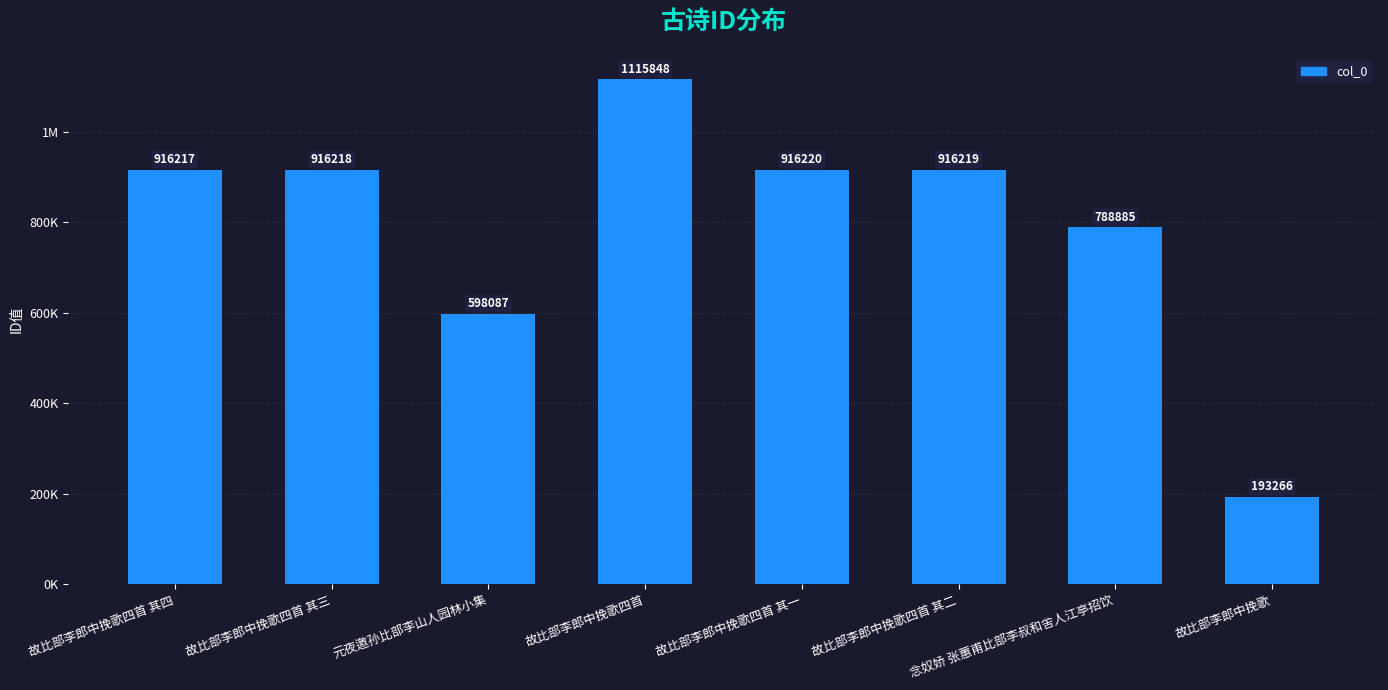

Are the bars horizontal?

No